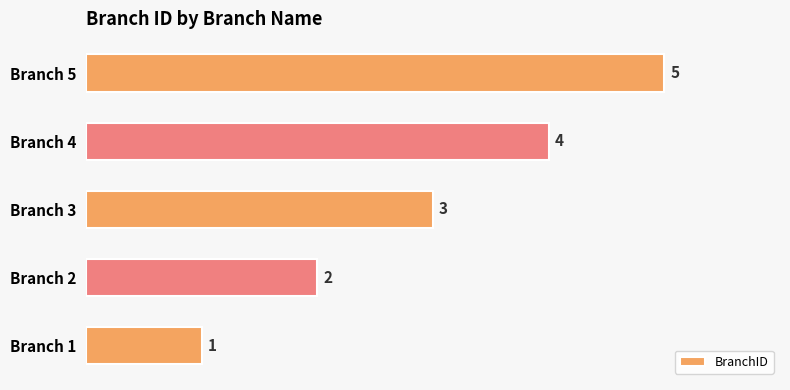

Approximately how many times larger is the value at Branch 1 compared to Branch 2?

0.5